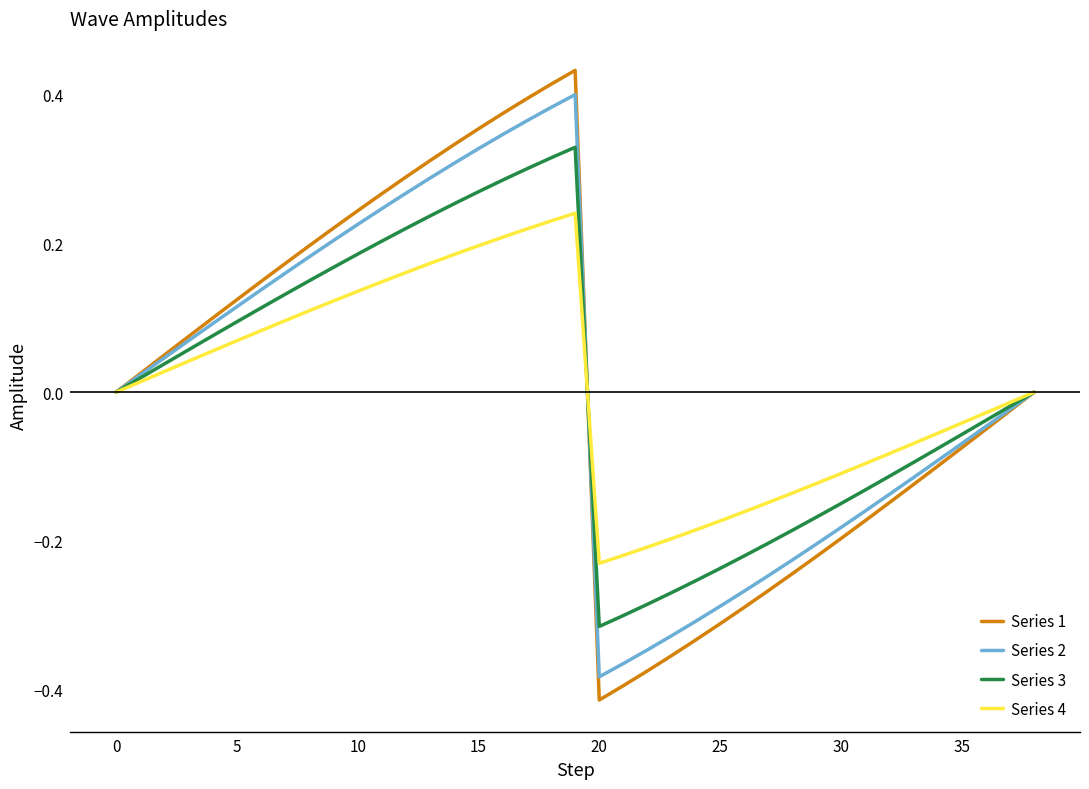

Which series has the widest spread of values?

Series 1